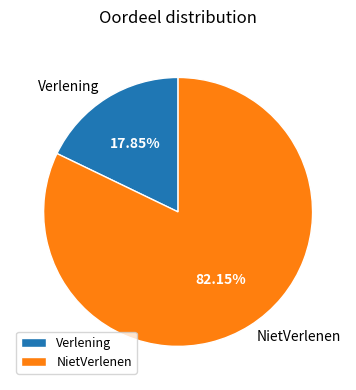

How many slices are in this pie chart?

2